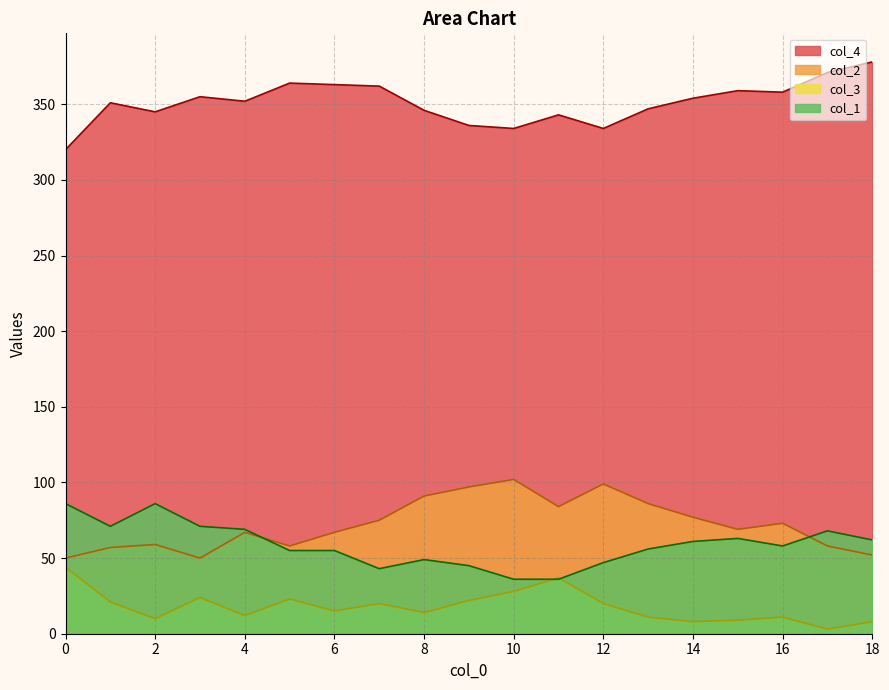

What is the minimum value for col_3?

3